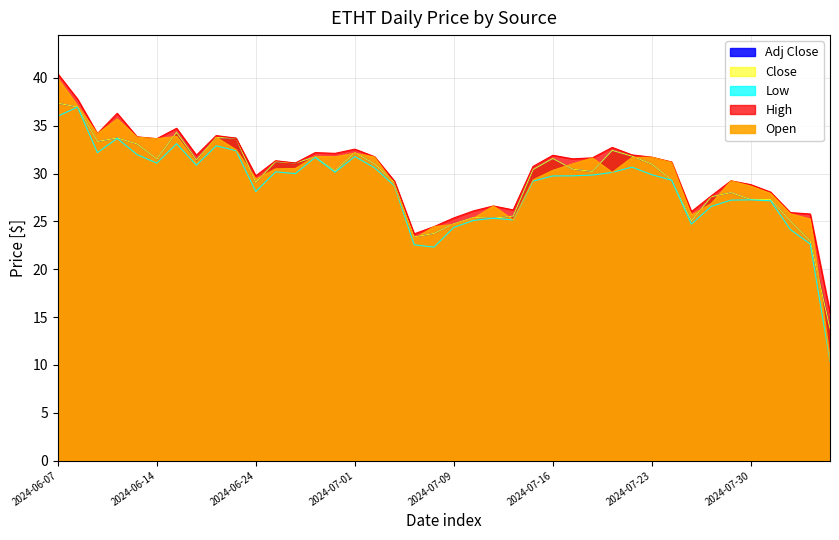

Reading left to right, extract all data points from this chart.

Open: 39.9	37.1	34.2	35.7	33.8	33.7	33.9	31.1	33.8	32.5	29.4	30.5	30.5	31.8	31.8	32.1	31.7	28.8	23.2	24.5	24.7	25.3	26.6	25.2	29.4	30.3	31.0	31.6	30.1	31.7	31.7	31.2	25.7	26.9	29.2	28.7	27.9	25.8	25.2	10.5
High: 40.4	37.8	34.2	36.3	33.9	33.7	34.7	31.9	34.0	33.7	29.8	31.4	31.1	32.2	32.1	32.6	31.8	29.2	23.7	24.5	25.4	26.1	26.6	26.2	30.8	31.9	31.6	31.6	32.7	32.0	31.7	31.2	26.0	27.7	29.2	28.9	28.1	25.9	25.8	15.5
Low: 36.0	37.0	32.2	33.7	32.0	31.1	33.1	30.9	32.9	32.4	28.1	30.2	30.0	31.7	30.1	31.8	30.6	28.7	22.6	22.3	24.4	25.1	25.3	25.2	29.2	29.8	29.8	29.9	30.1	30.7	29.9	29.3	24.7	26.6	27.2	27.3	27.2	24.1	22.6	10.4
Close: 37.4	37.0	33.4	33.7	33.1	31.5	34.3	31.4	33.8	33.7	29.1	31.3	31.1	31.8	30.3	32.2	31.0	29.1	23.4	23.8	24.8	25.4	25.3	25.6	30.4	31.6	30.5	30.2	32.4	31.8	31.0	29.3	25.1	27.6	28.0	27.3	27.3	25.0	23.0	13.8
Adj Close: 37.4	37.0	33.4	33.7	33.1	31.5	34.3	31.4	33.8	33.7	29.1	31.3	31.1	31.8	30.3	32.2	31.0	29.1	23.4	23.7	24.8	25.4	25.3	25.6	30.4	31.6	30.5	30.2	32.4	31.8	31.0	29.3	25.1	27.6	28.0	27.3	27.3	25.0	23.0	13.8